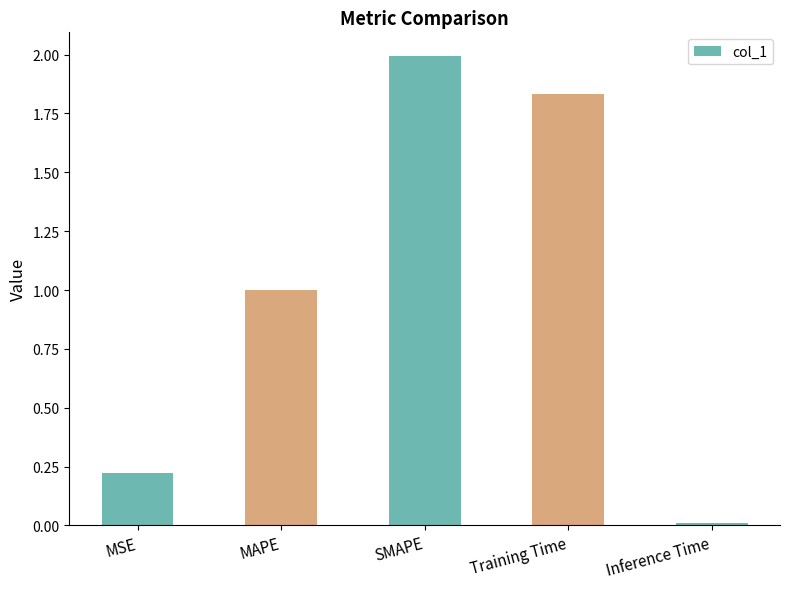

What is the average value?

1.0